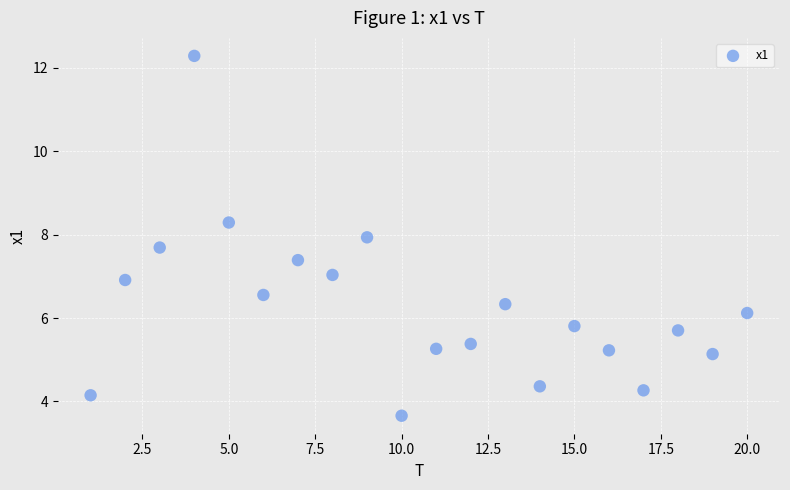

What is the range of Y values (max minus min)?

8.6